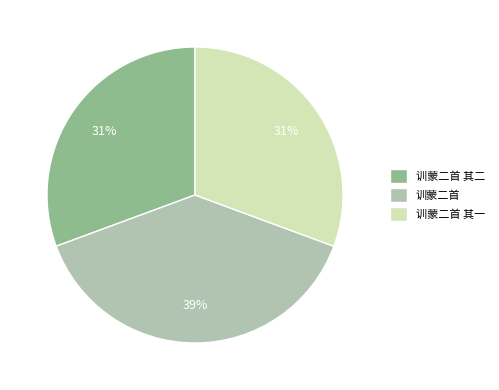

To the nearest percent, what percentage of the pie is 训蒙二首 其二?

31%